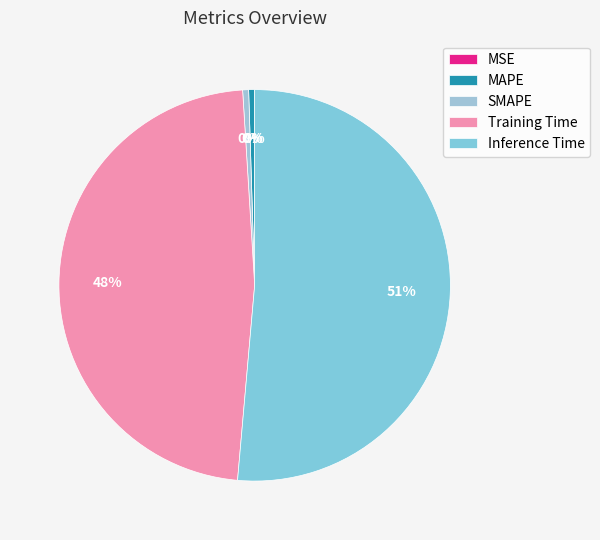

To the nearest percent, what is the difference between the largest and smallest slice percentages?

51%